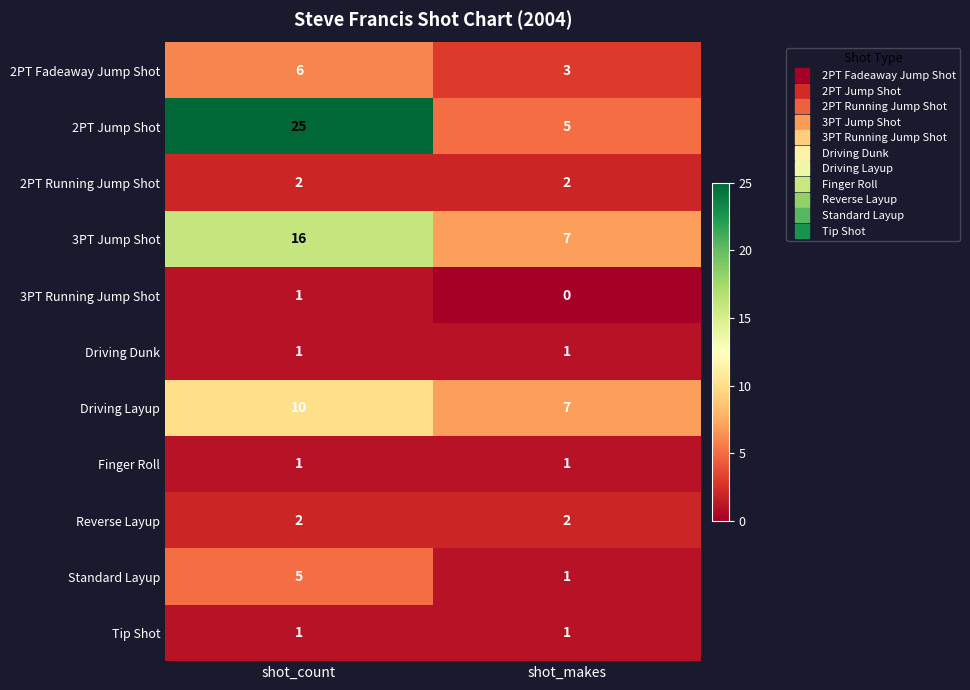

What is the greatest value displayed?

25